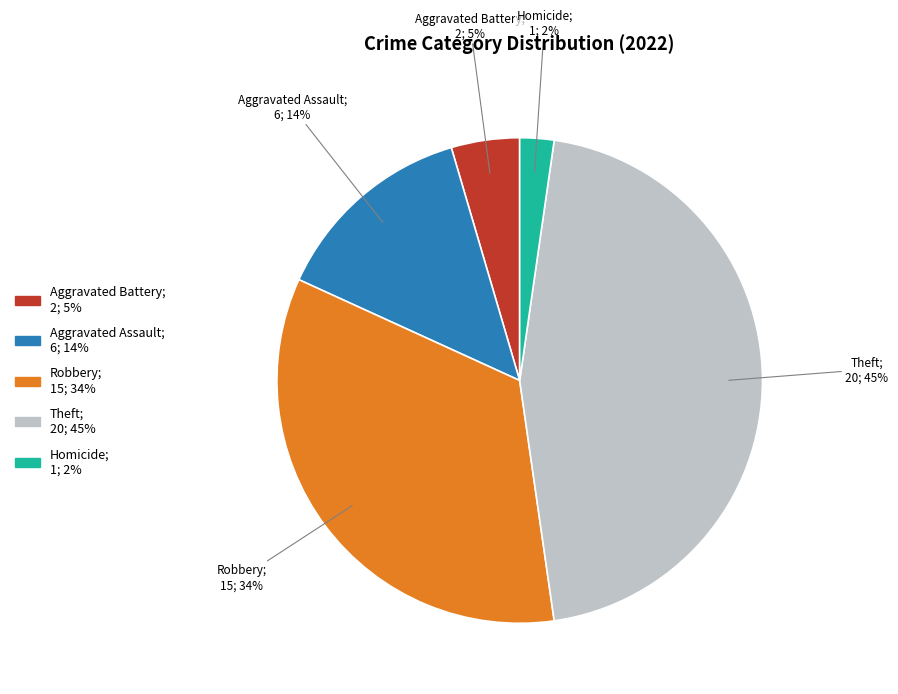

To the nearest percent, what is the average slice percentage?

20%